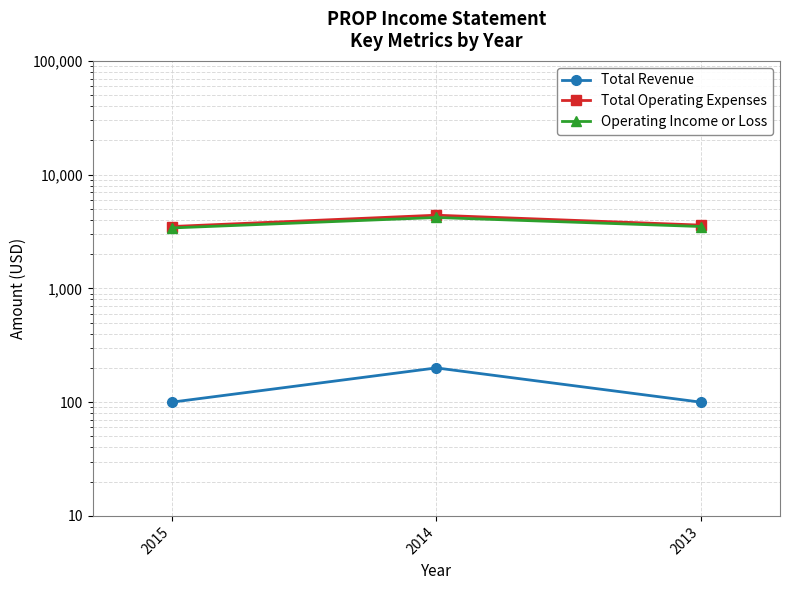

Reading right to left, list all the values displayed in this chart.

Total Revenue: 2013=100	2014=200	2015=100
Total Operating Expenses: 2013=3600	2014=4400	2015=3500
Operating Income or Loss: 2013=3500	2014=4200	2015=3400